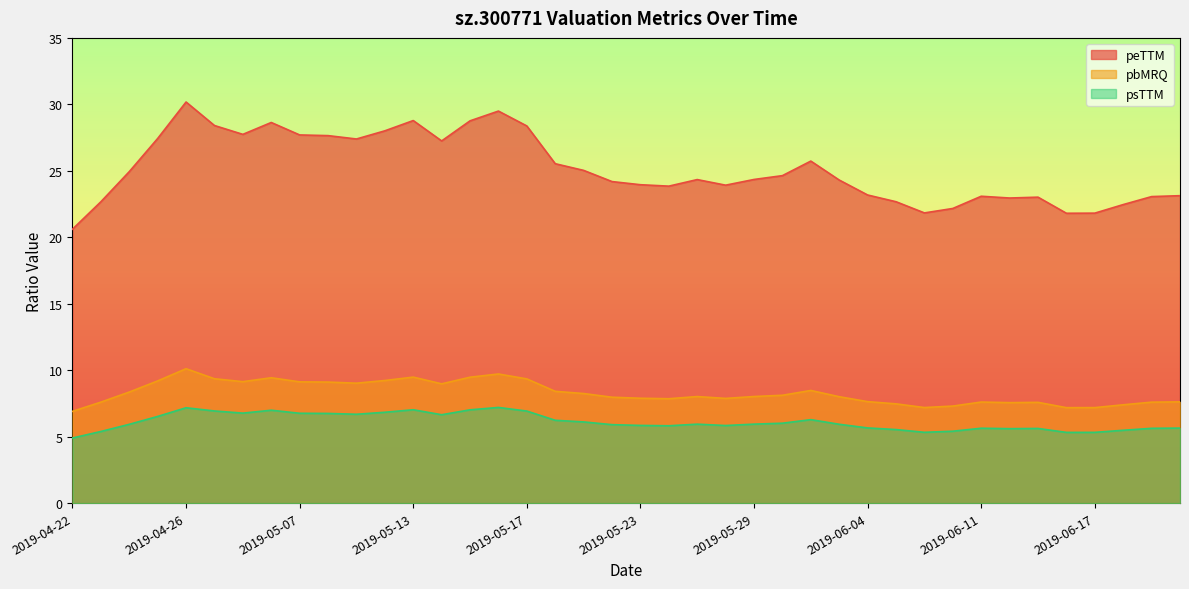

At 2019-04-25, list the series in order from largest to smallest.

peTTM, pbMRQ, psTTM